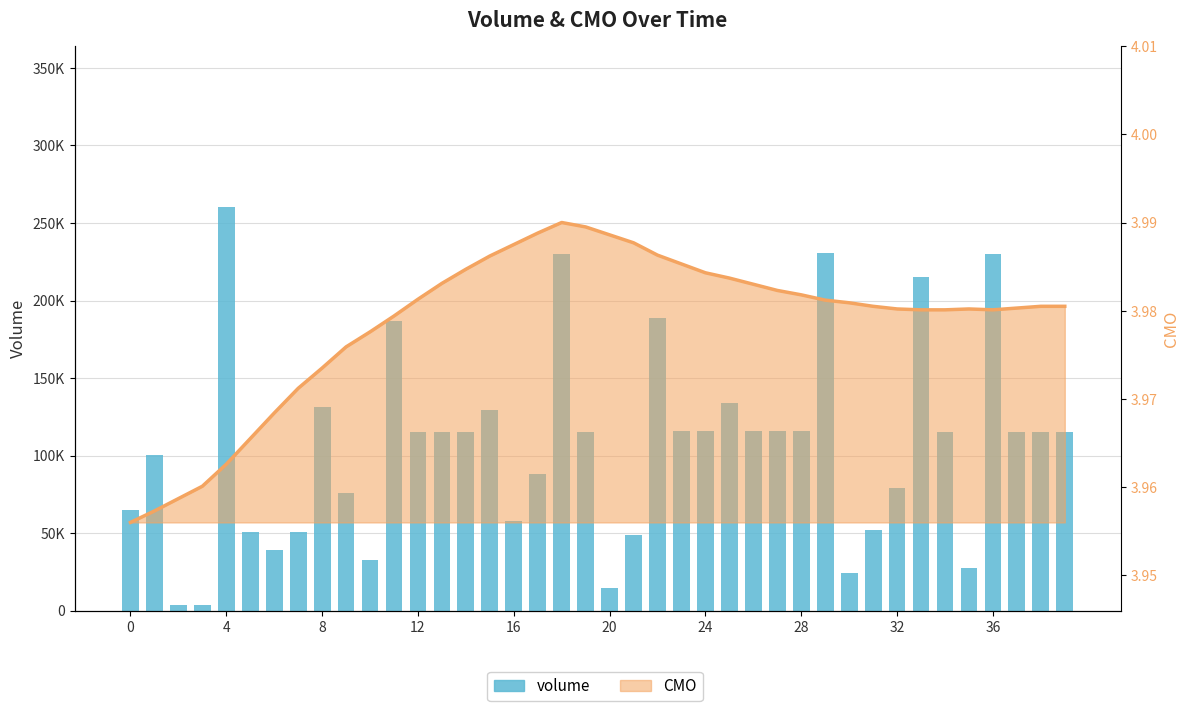

What is the difference between the values at 10 and 18?

197550.4